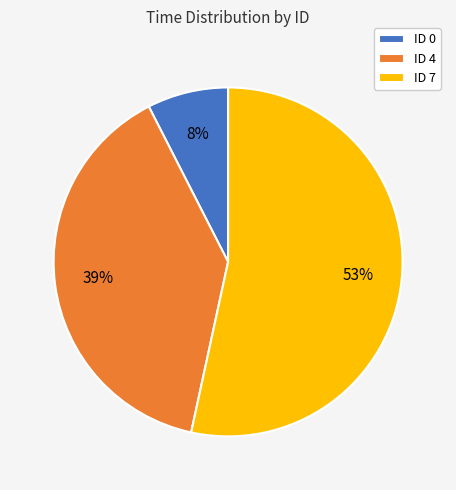

Count the number of slices in the pie.

3